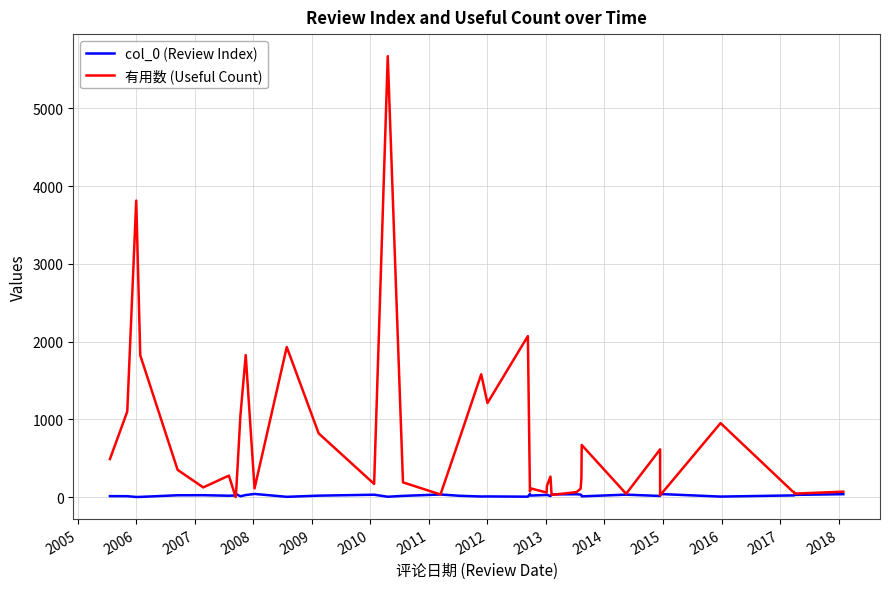

At which label does col_0 (Review Index) reach its peak?

2015